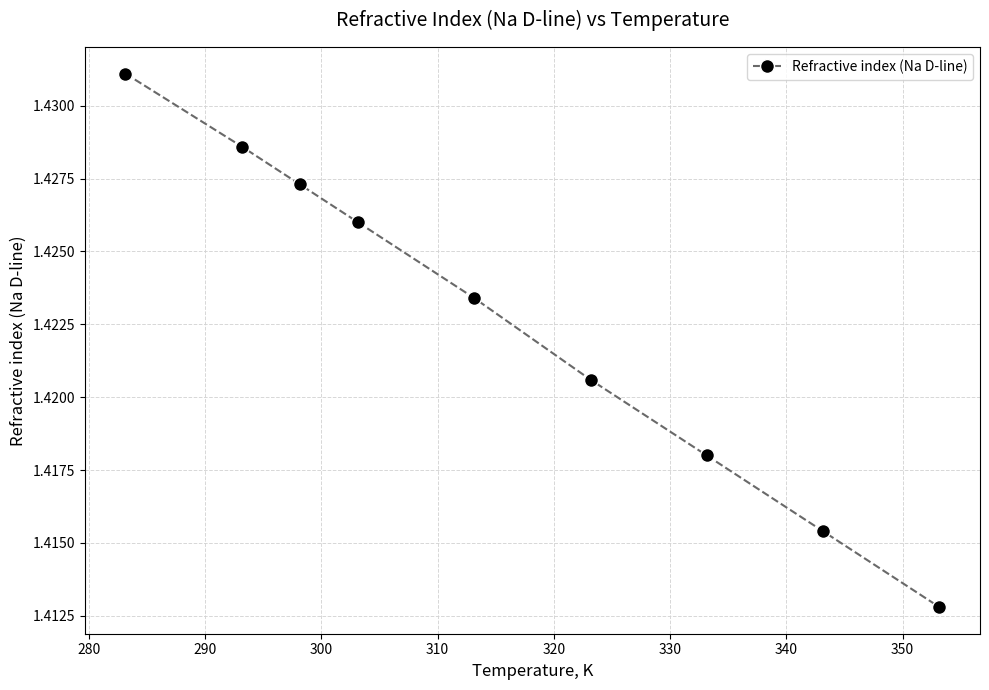

What is the sum of all values?

12.8